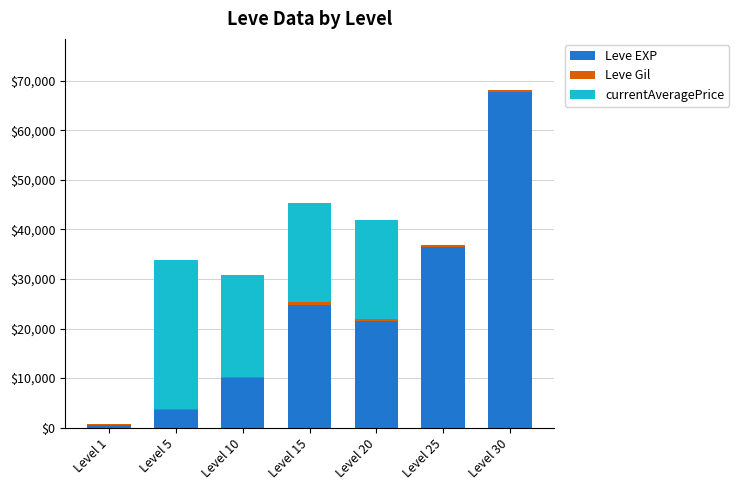

Are the bars grouped side by side (vs. stacked)?

No